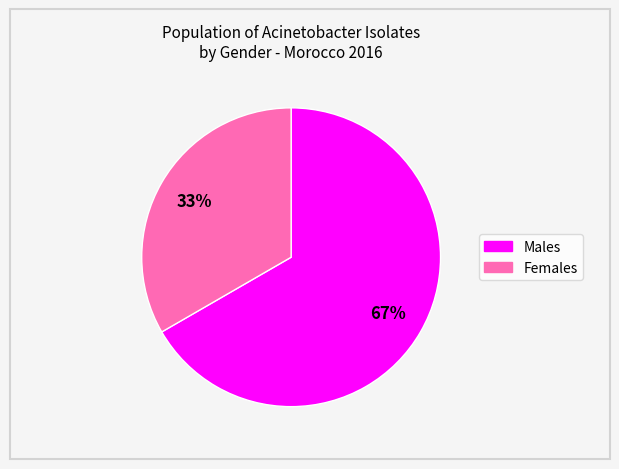

Does any single category account for the majority?

Yes